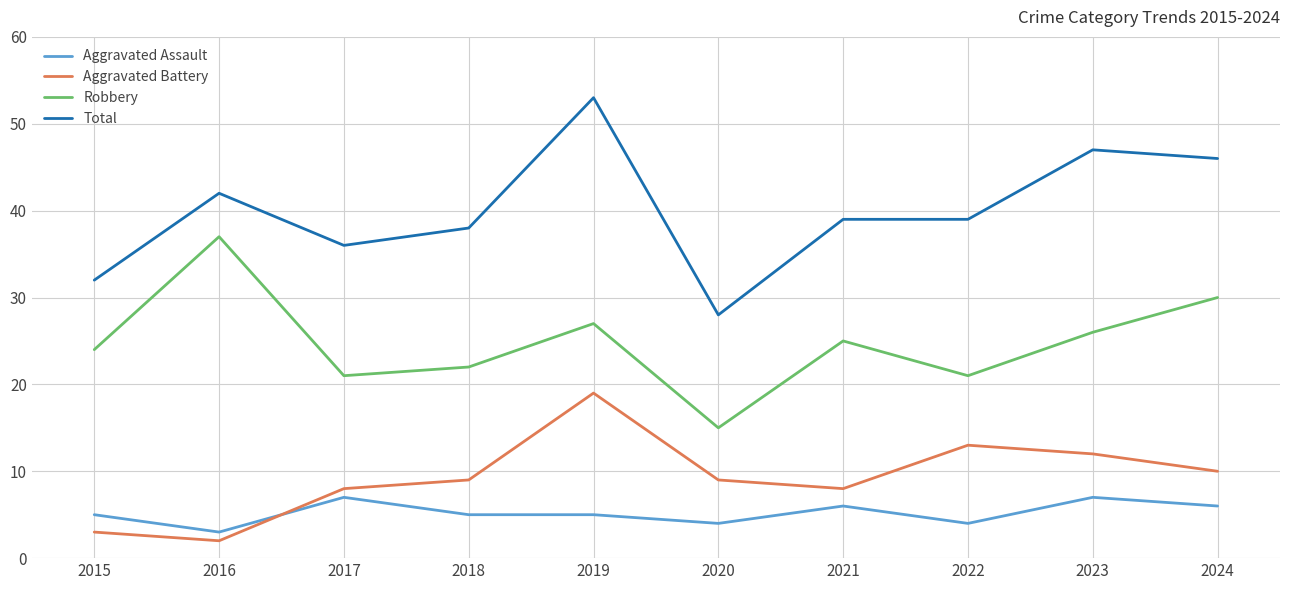

List the series in order of their peak value, lowest first.

Aggravated Assault, Aggravated Battery, Robbery, Total